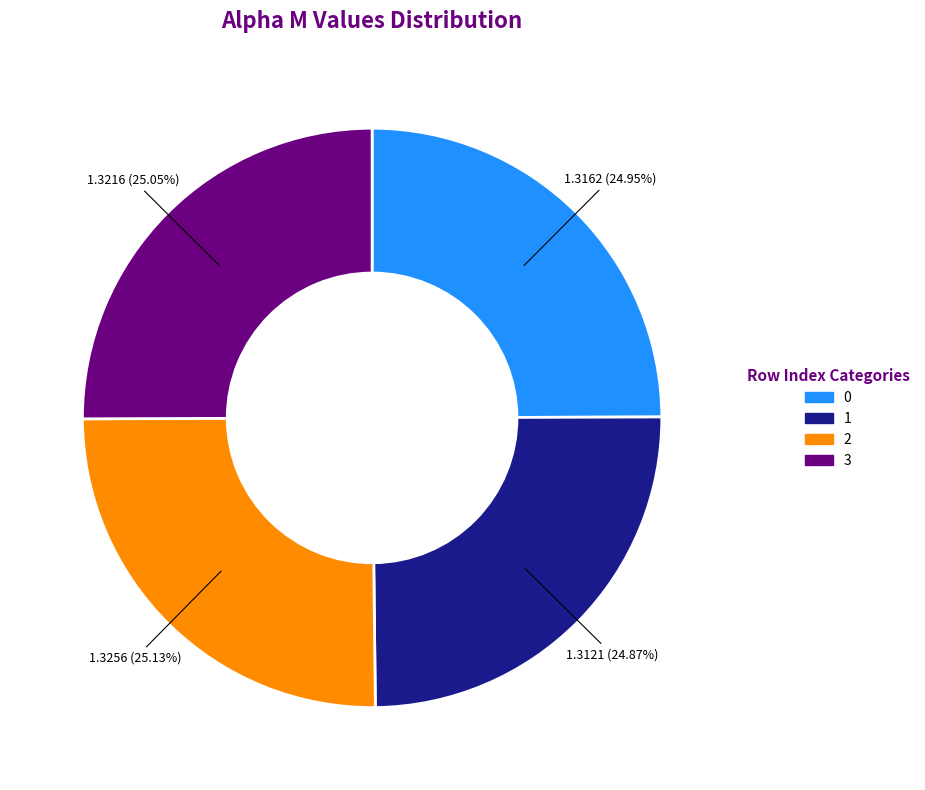

Count the number of slices in the pie.

4